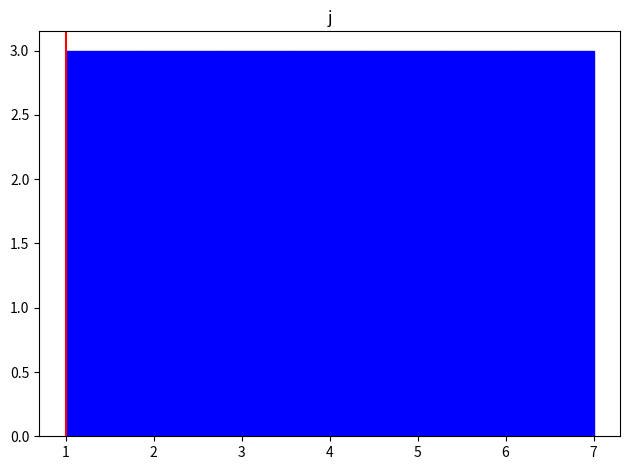

Reading left to right, transcribe this chart: for each bar, give the range it covers on the x-axis and its height. Neither the bar edges nor the heights are printed on the chart, so give them approximately, as read against the axes.

1.0 to 1.9: 3
1.9 to 2.7: 3
2.7 to 3.6: 3
3.6 to 4.4: 3
4.4 to 5.3: 3
5.3 to 6.1: 3
6.1 to 7.0: 3